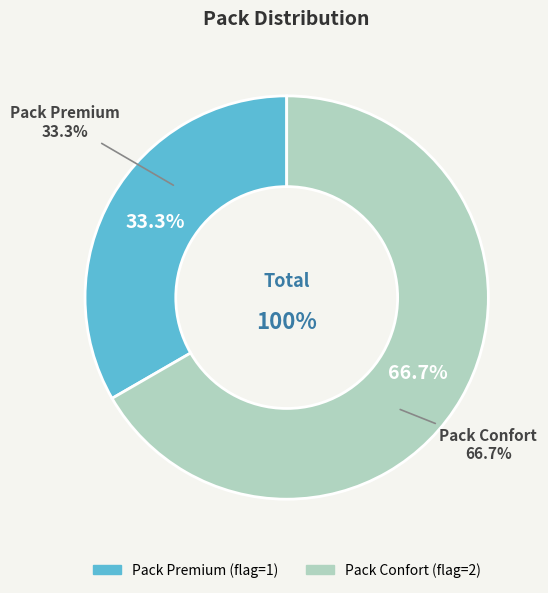

What is the ratio of the value at Pack Premium to the value at Pack Confort?

0.5